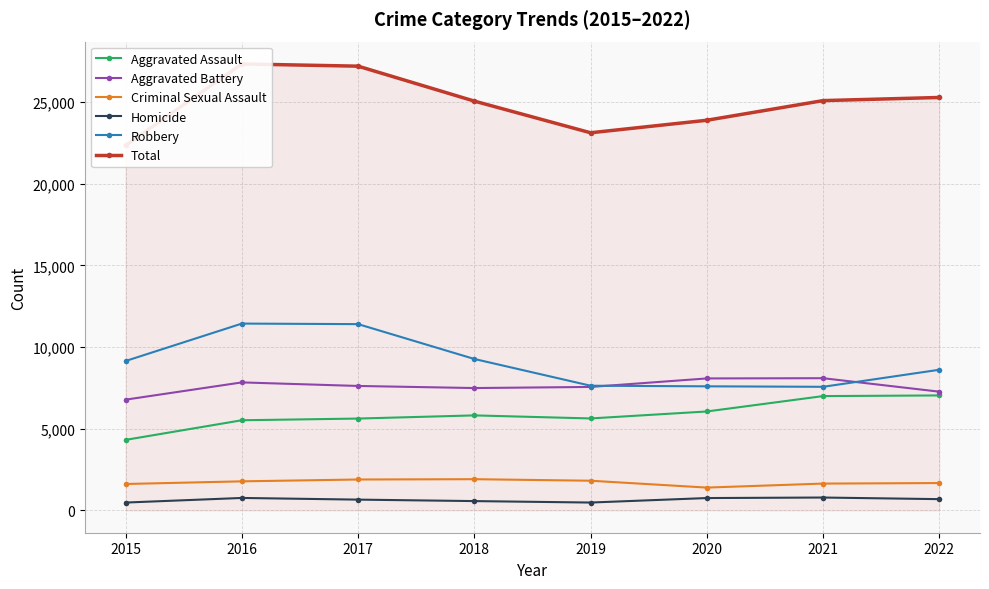

At which category does the chart reach its peak across all series?

2016